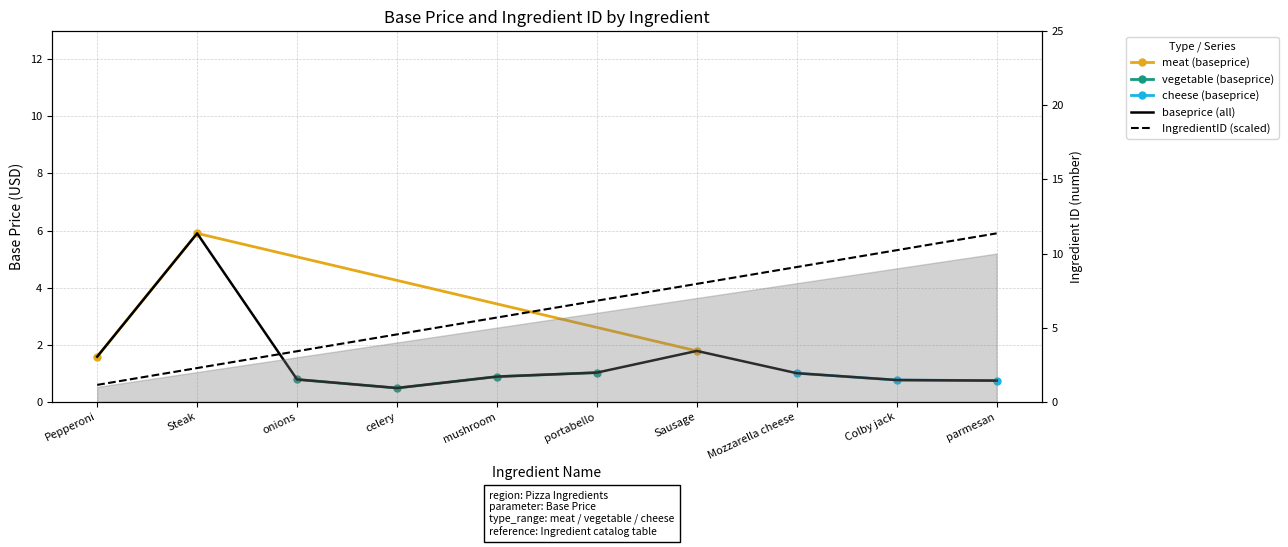

What is the label of the 5th point from the left?

mushroom